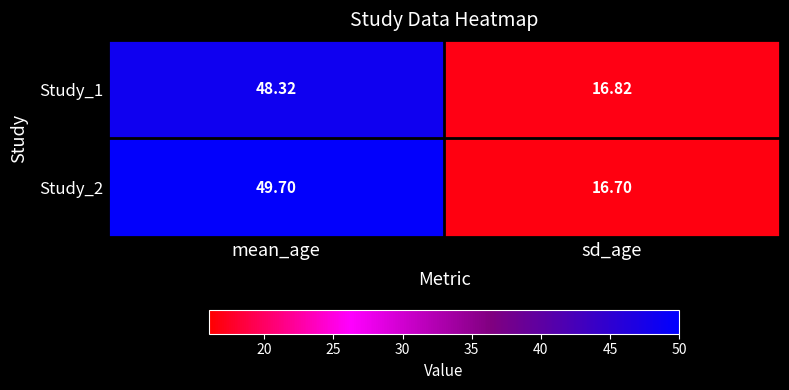

At which label does Study_2 first exceed 49?

mean_age